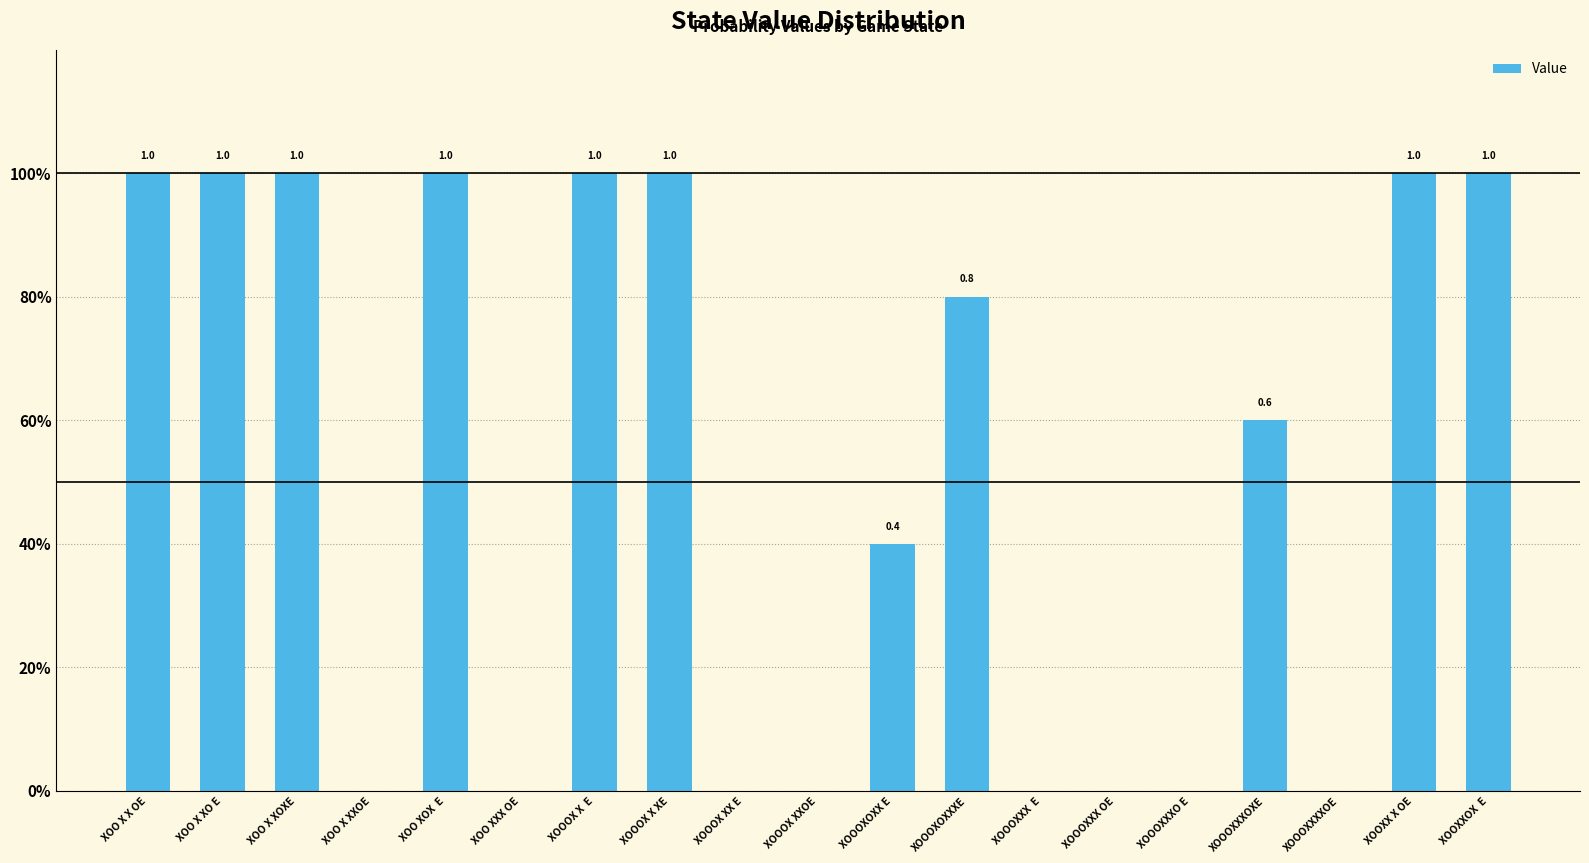

How many values are between 0 and 1?

19